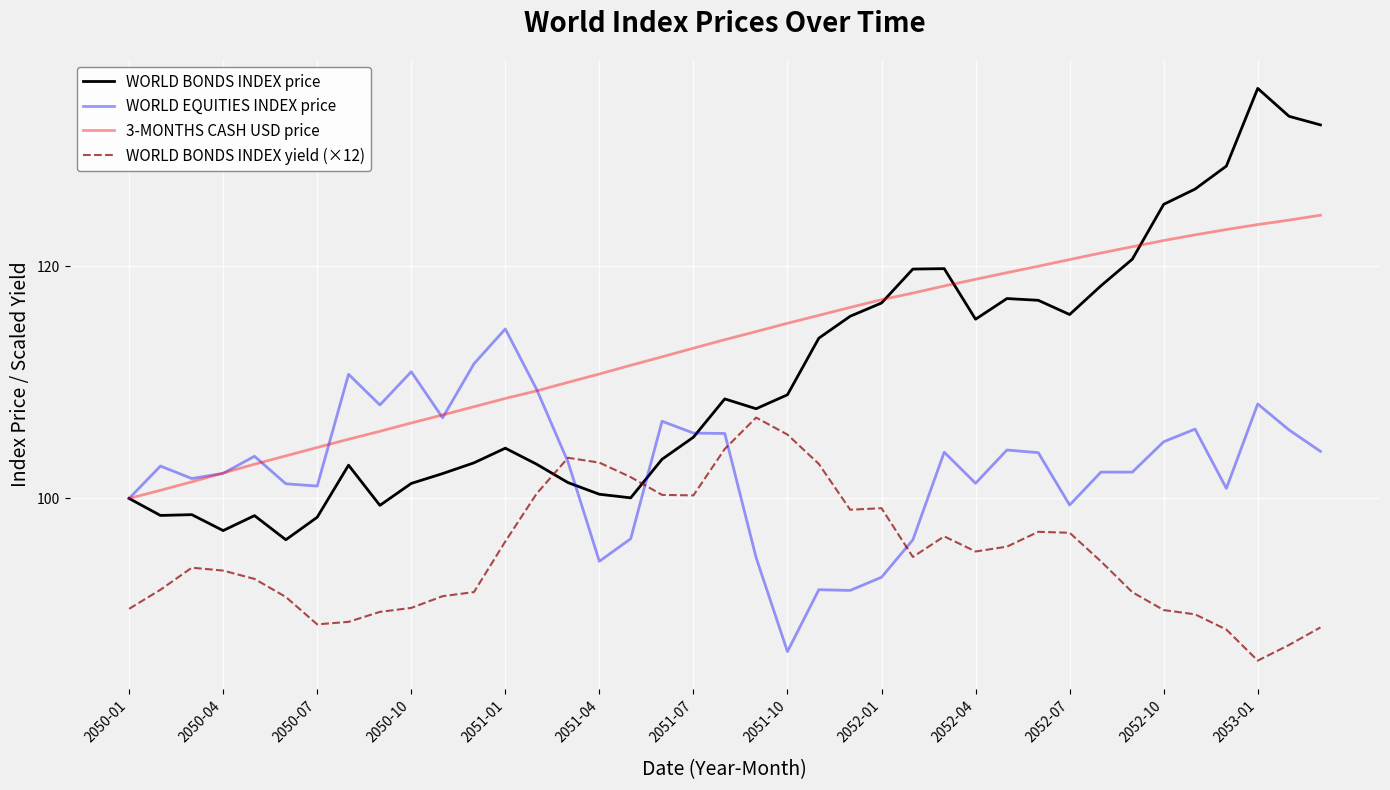

What is the maximum value for WORLD BONDS INDEX price?

135.3